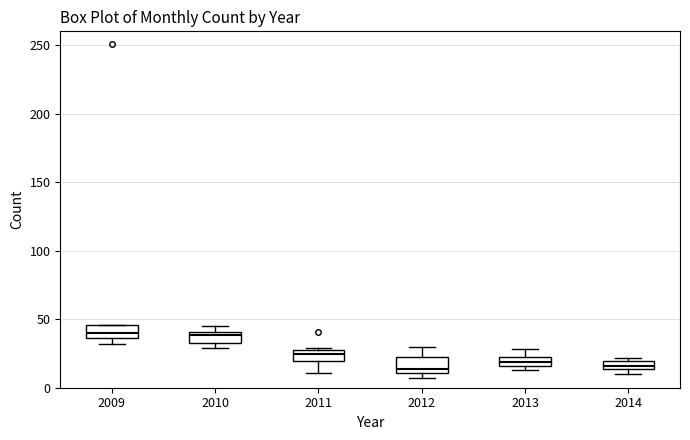

Where is the upper edge of the box at x = 2010 on the y-axis? The values are not printed on the chart, so give them approximately, as read against the axis.

40